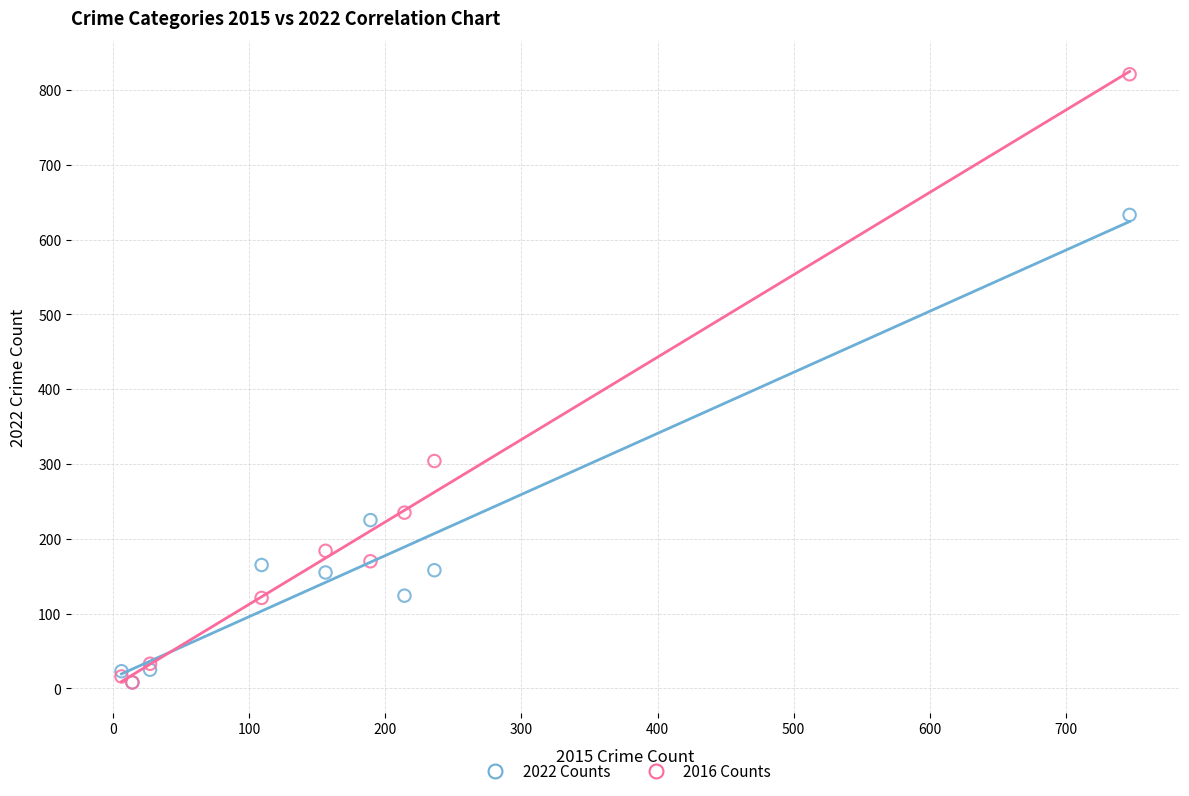

In the 2022 Counts series, what Y value is closest to 320?

225